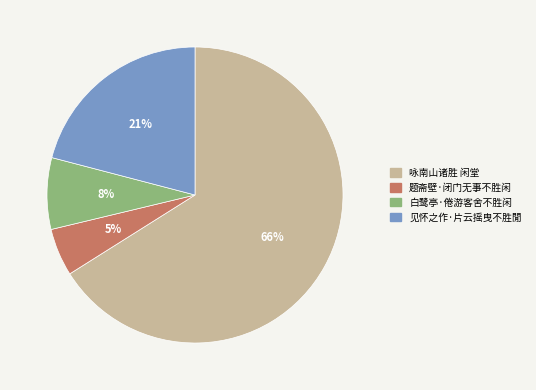

To the nearest percent, what is the difference between the 咏南山诸胜 闲堂 and 白鹭亭·倦游客舍不胜闲 slice percentages?

58%